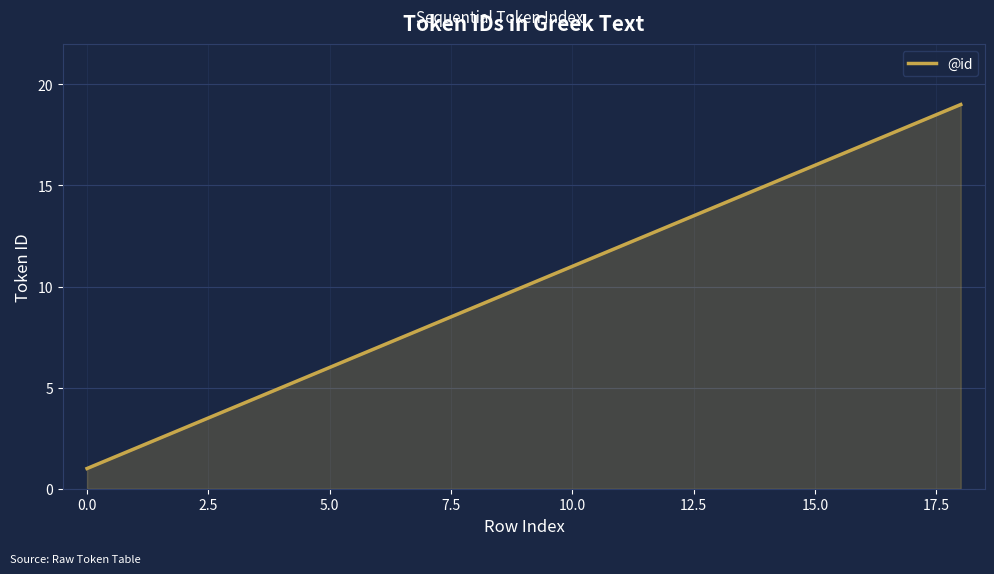

Reading left to right, list all the values displayed in this chart.

1	2	3	4	5	6	7	8	9	10	11	12	13	14	15	16	17	18	19